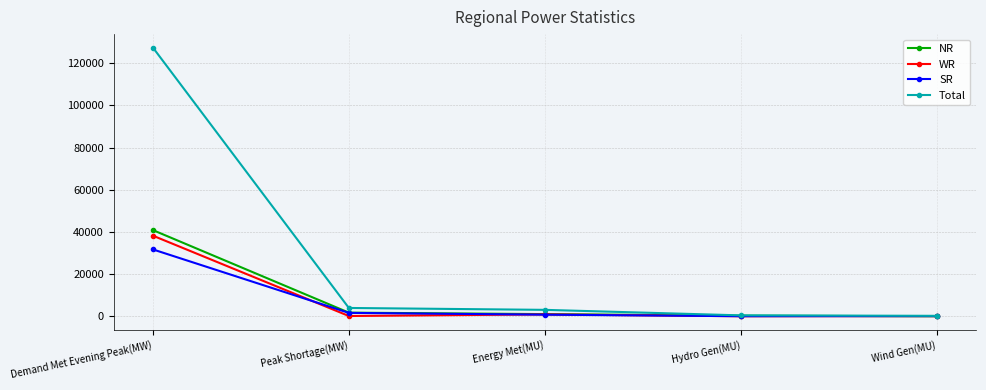

At which label does SR reach its peak?

Demand Met Evening Peak(MW)